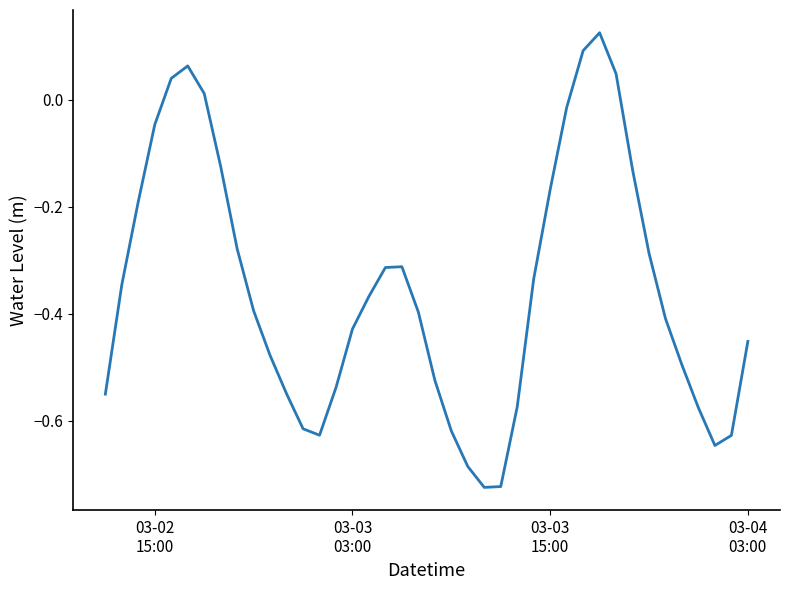

What is the difference between the maximum and minimum values?

0.9